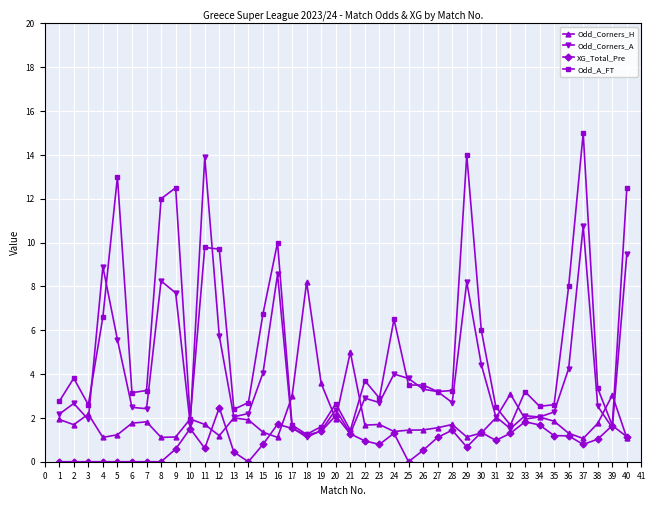

How many categories are shown in the chart?

40